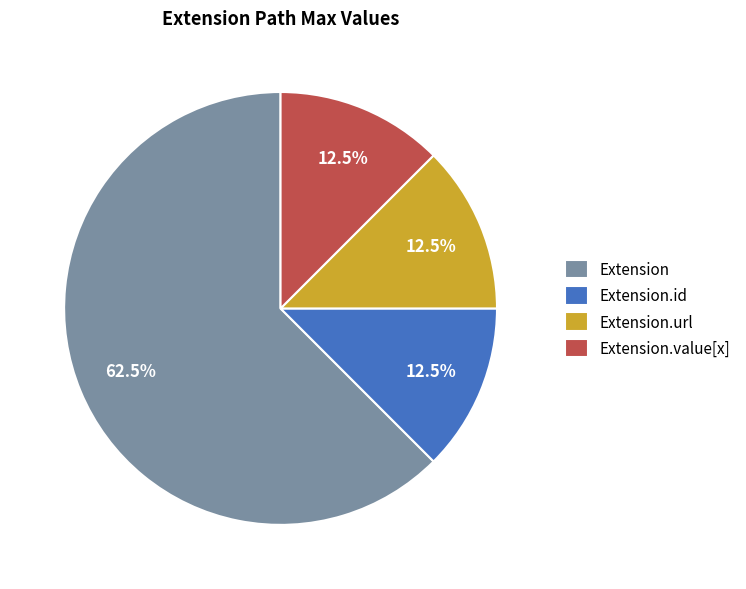

Which category has the biggest portion of the pie?

Extension